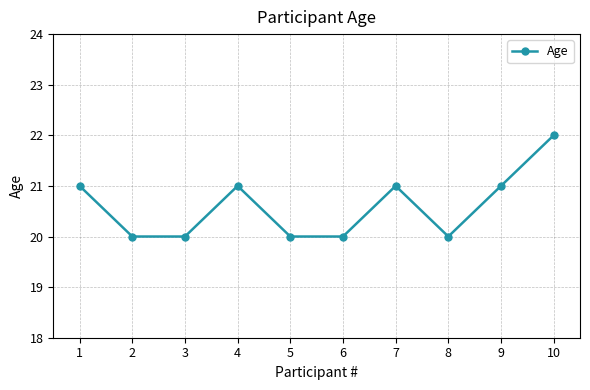

True or false: the data shows 34 at 3.

False